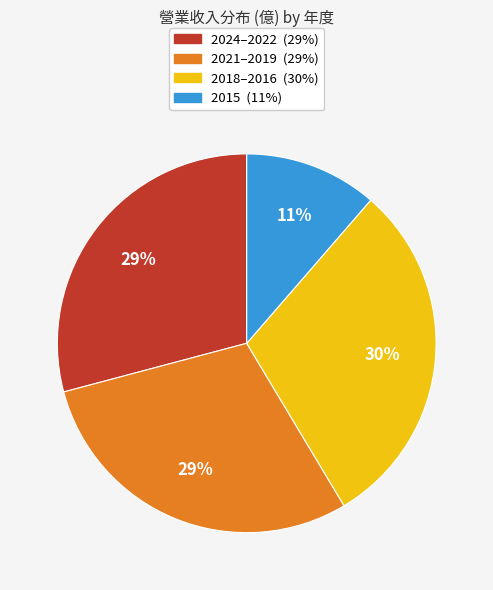

To the nearest percent, what is the average slice percentage?

25%